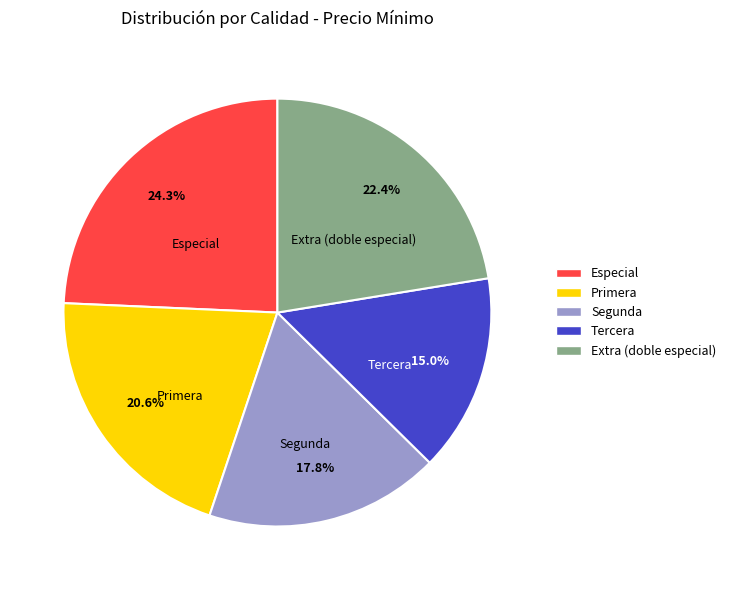

Combined, do Tercera and Segunda account for over 50%?

No